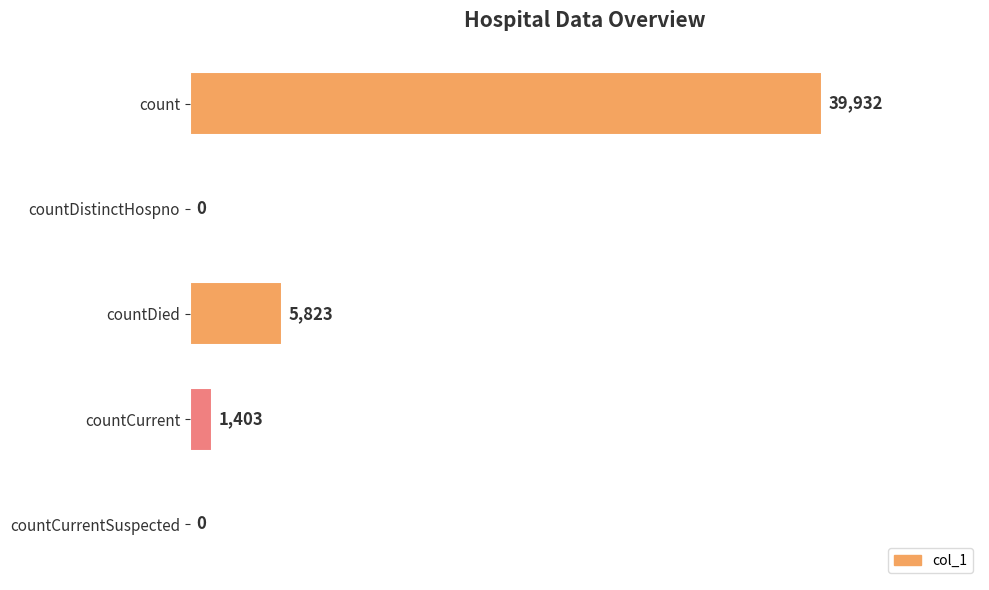

Reading top to bottom, list all the values displayed in this chart.

count=39932	countDistinctHospno=0	countDied=5823	countCurrent=1403	countCurrentSuspected=0